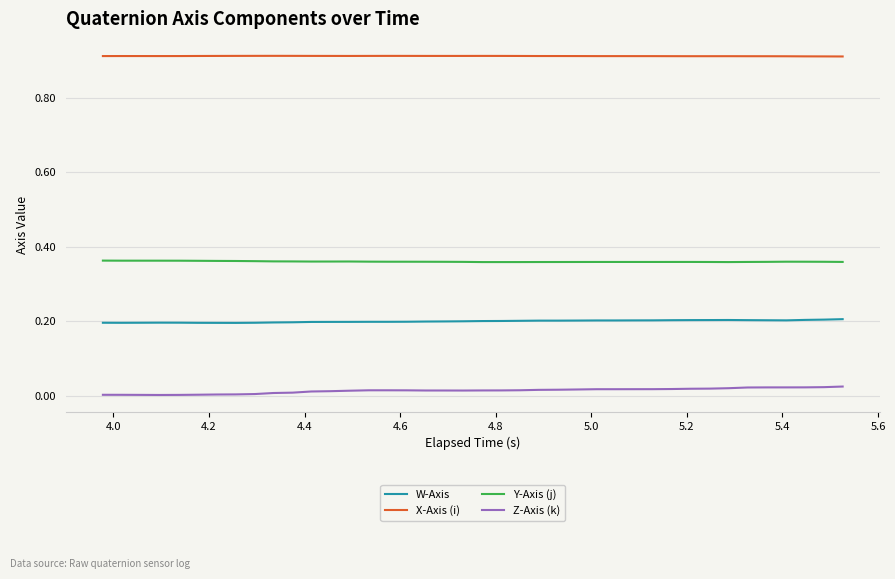

Which series has the largest total across all categories?

X-Axis (i)